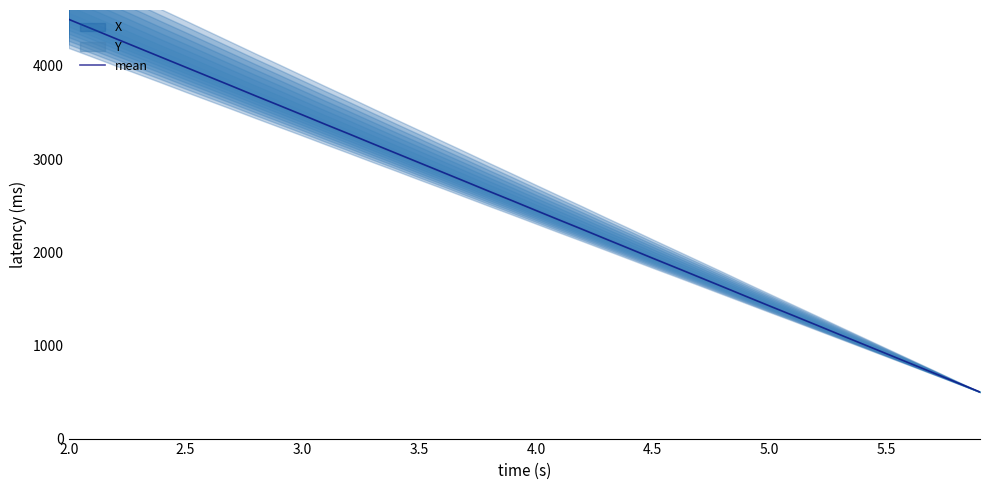

What is the highest value of the mean series?

4500.0